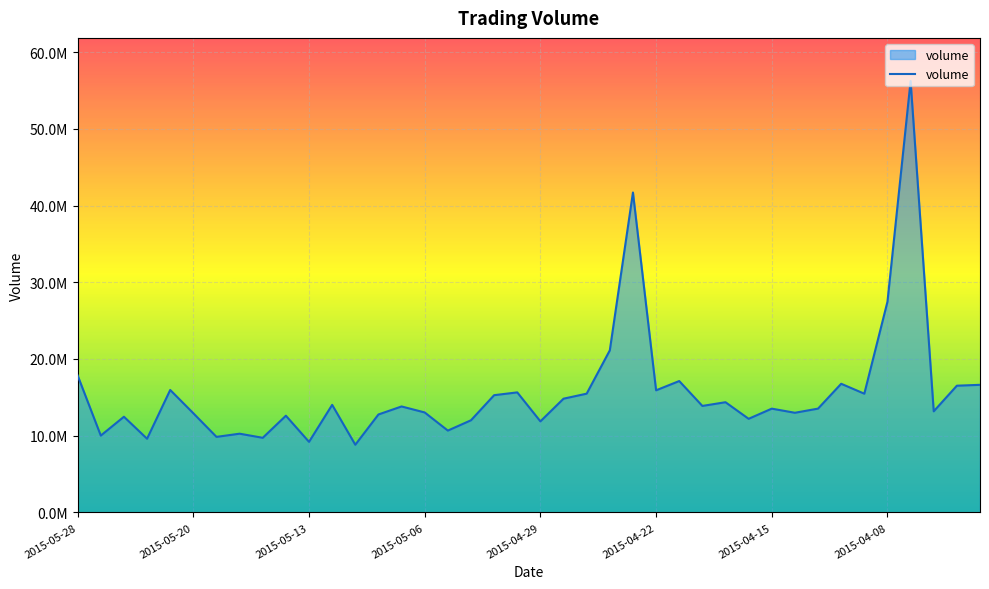

List the labels in order of value, largest first.

36, 24, 35, 23, 2015-05-28, 26, 33, 39, 38, 2015-04-29, 25, 19, 22, 34, 18, 21, 28, 11, 27, 14, 32, 30, 37, 15, 31, 2015-04-22, 13, 9, 2015-05-13, 29, 17, 20, 16, 2015-04-08, 2015-05-20, 2015-04-15, 8, 2015-05-06, 10, 12